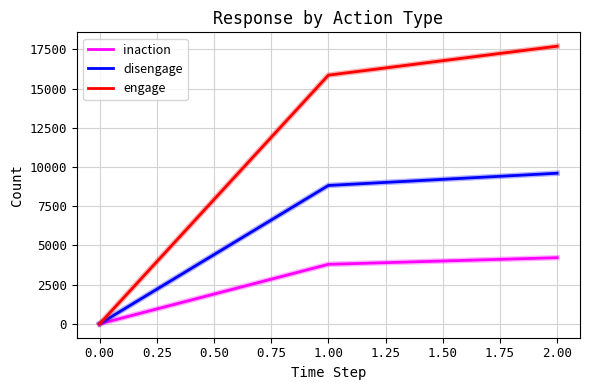

Which series has the largest total across all categories?

engage